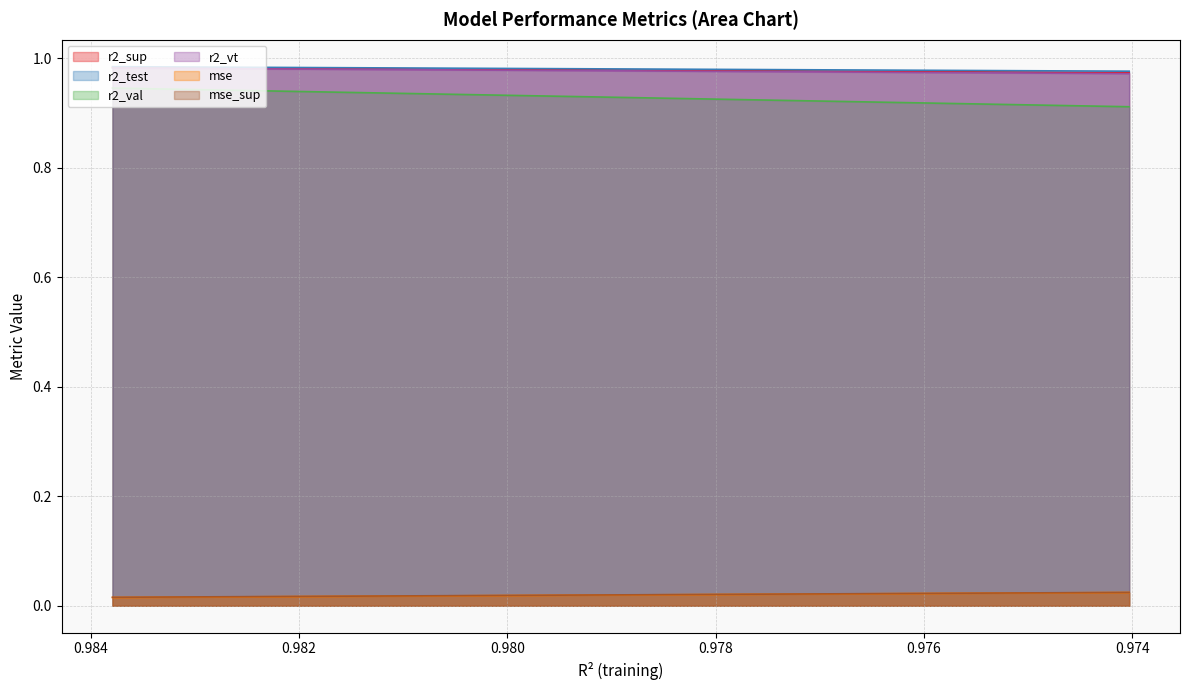

True or false: r2_sup and r2_test cross at least once.

False